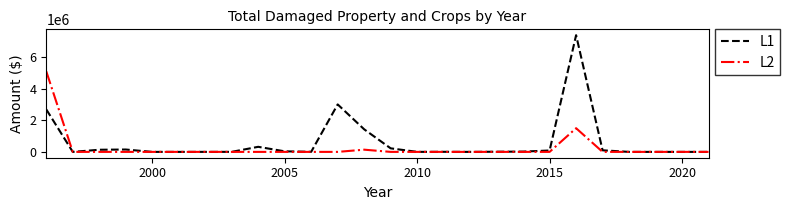

True or false: L1 has more than 0 points higher than both neighbors.

True